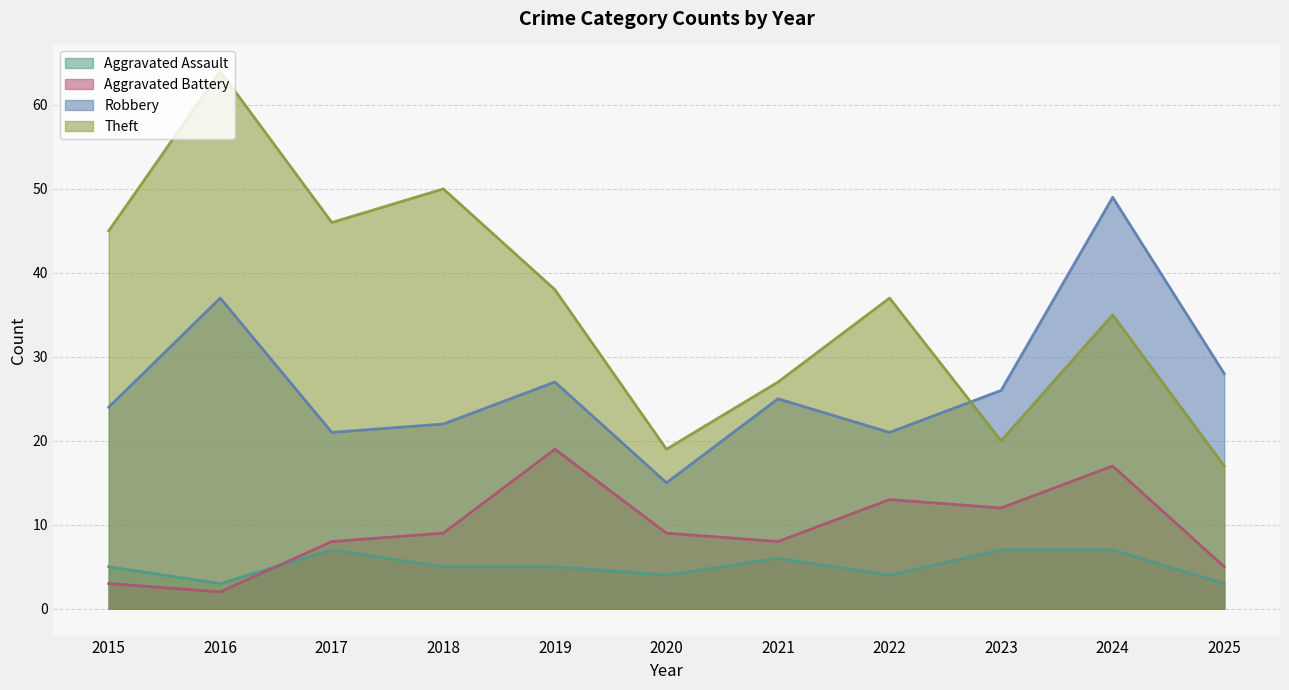

Between 2016 and 2019, which series saw the biggest shift?

Theft